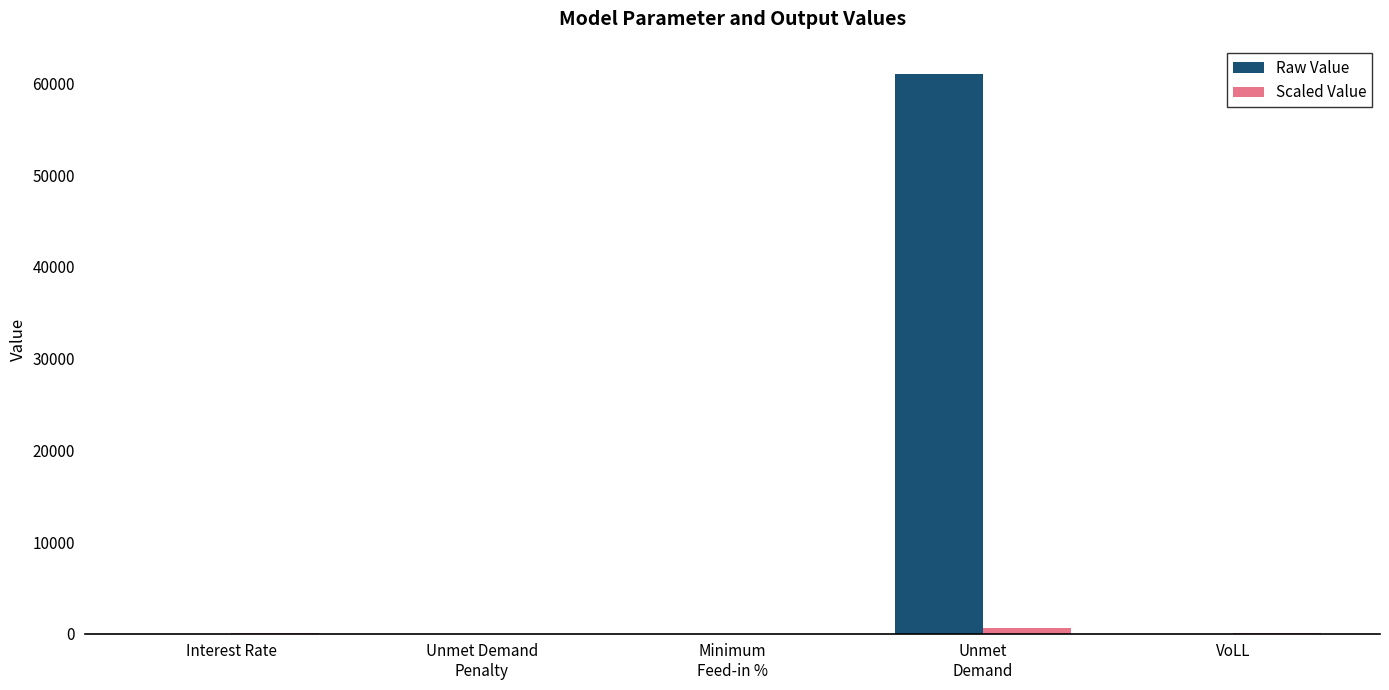

What is the highest value of the Raw Value series?

61072.7